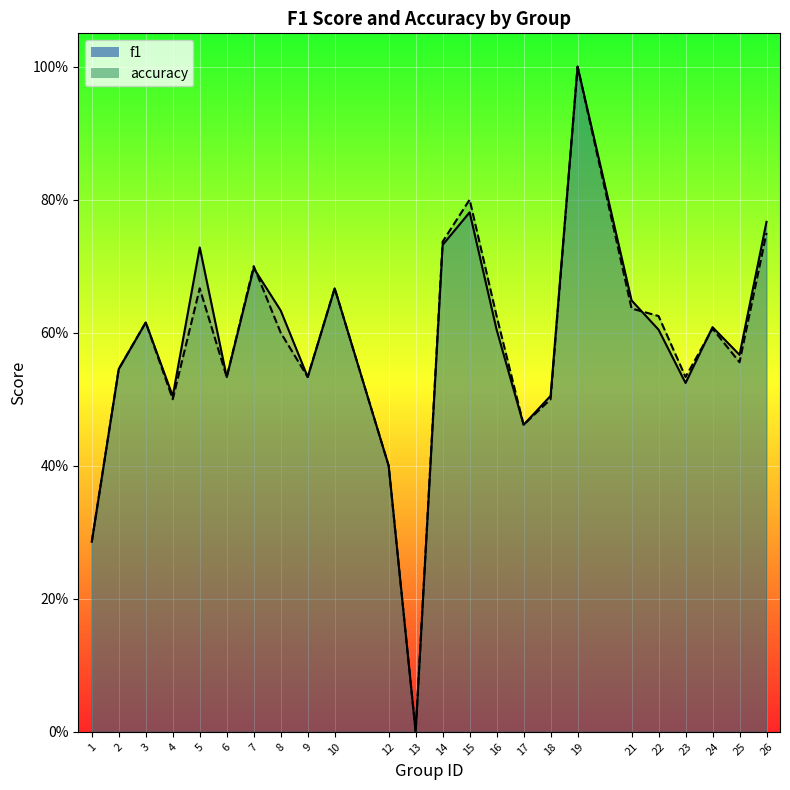

How many lines are shown in the chart?

2